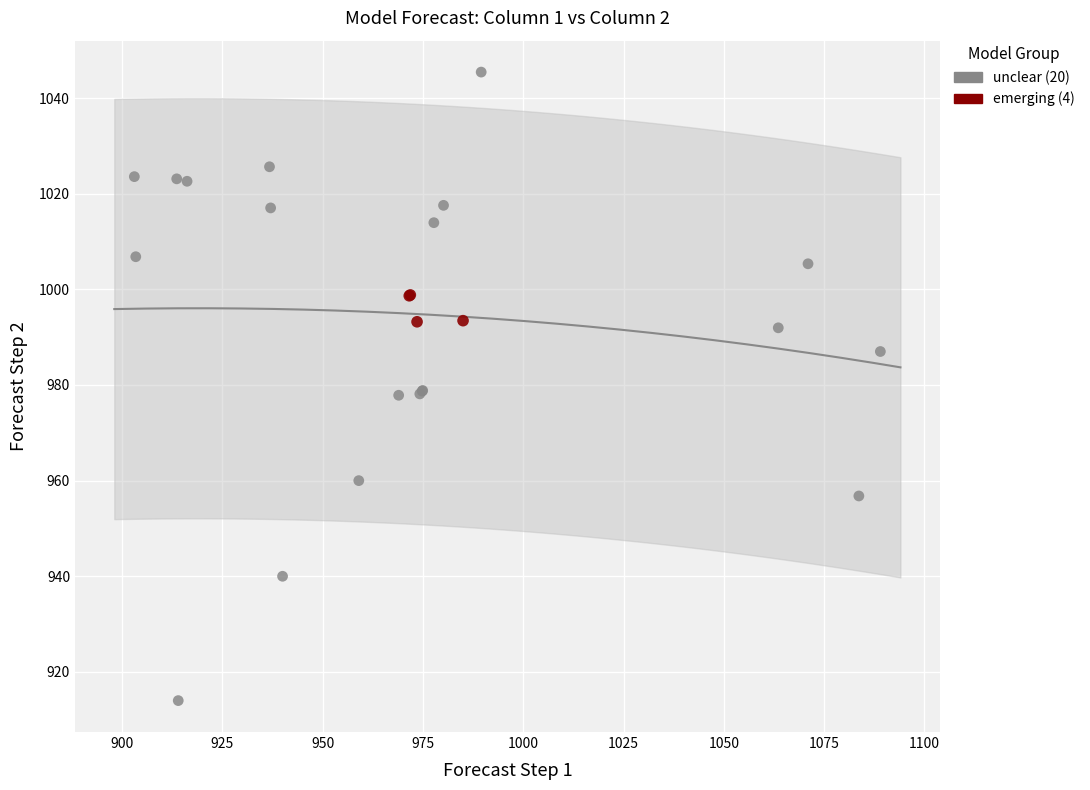

What are all the series names shown in the legend?

unclear (20), emerging (4)